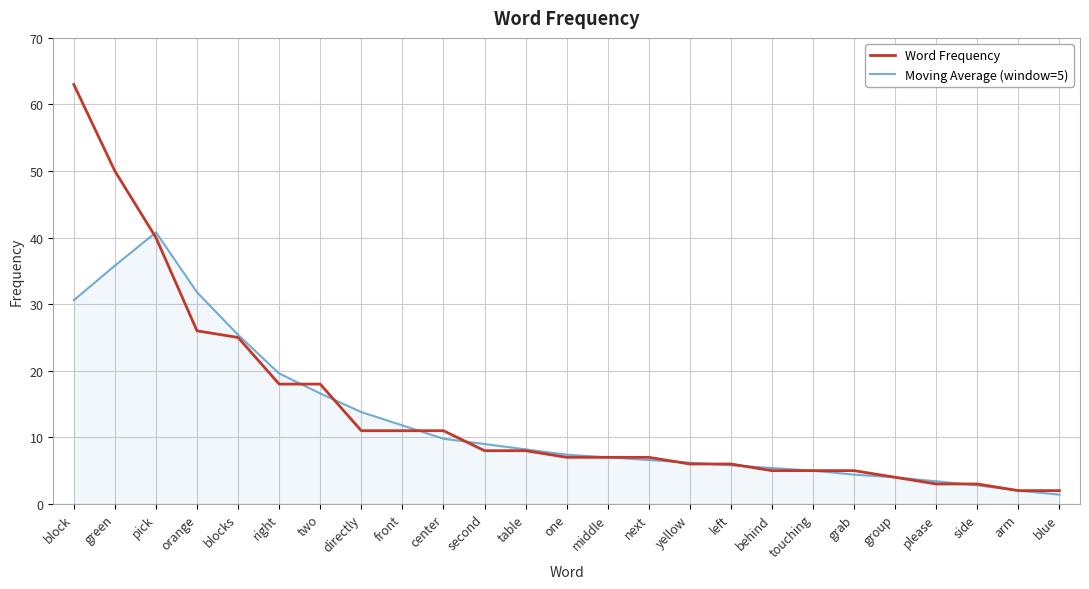

Reading left to right, what are all the values shown in this chart?

Word Frequency: block=63.0	green=50.0	pick=40.0	orange=26.0	blocks=25.0	right=18.0	two=18.0	directly=11.0	front=11.0	center=11.0	second=8.0	table=8.0	one=7.0	middle=7.0	next=7.0	yellow=6.0	left=6.0	behind=5.0	touching=5.0	grab=5.0	group=4.0	please=3.0	side=3.0	arm=2.0	blue=2.0
Moving Average (window=5): block=30.6	green=35.8	pick=40.8	orange=31.8	blocks=25.4	right=19.6	two=16.6	directly=13.8	front=11.8	center=9.8	second=9.0	table=8.2	one=7.4	middle=7.0	next=6.6	yellow=6.2	left=5.8	behind=5.4	touching=5.0	grab=4.4	group=4.0	please=3.4	side=2.8	arm=2.0	blue=1.4